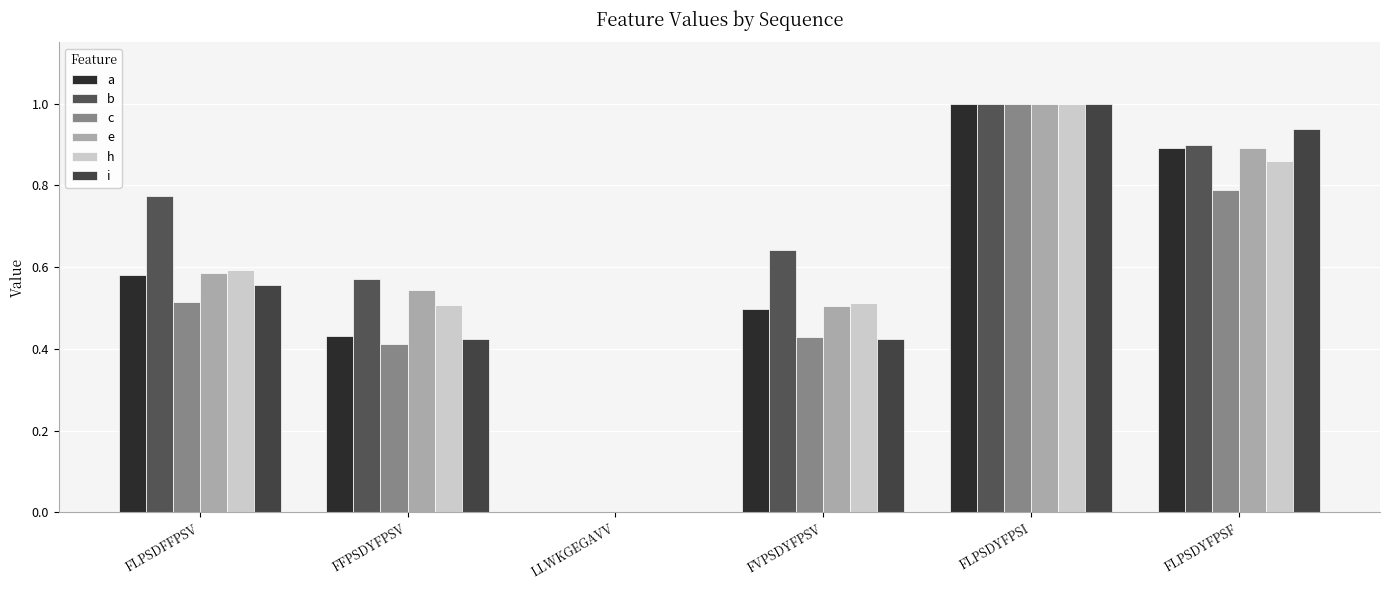

The e series shows 0.5 at FFPSDYFPSV. True or false?

True